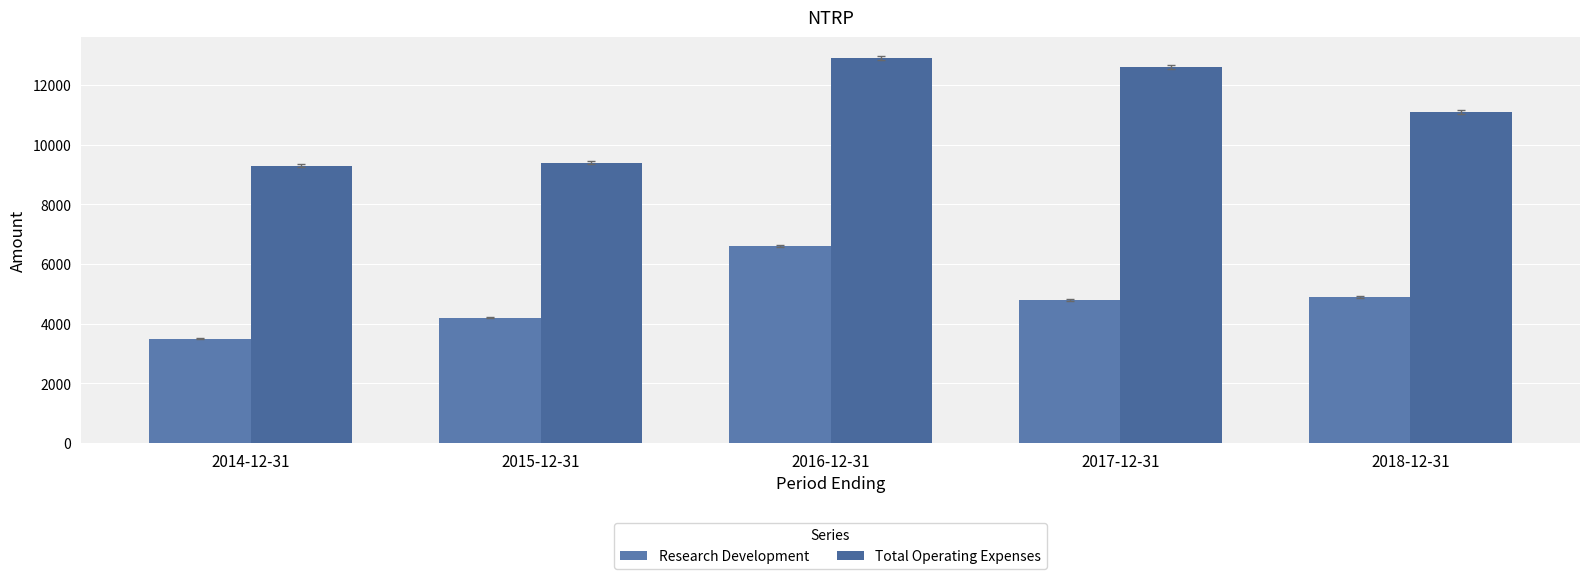

How many groups of bars are there?

5